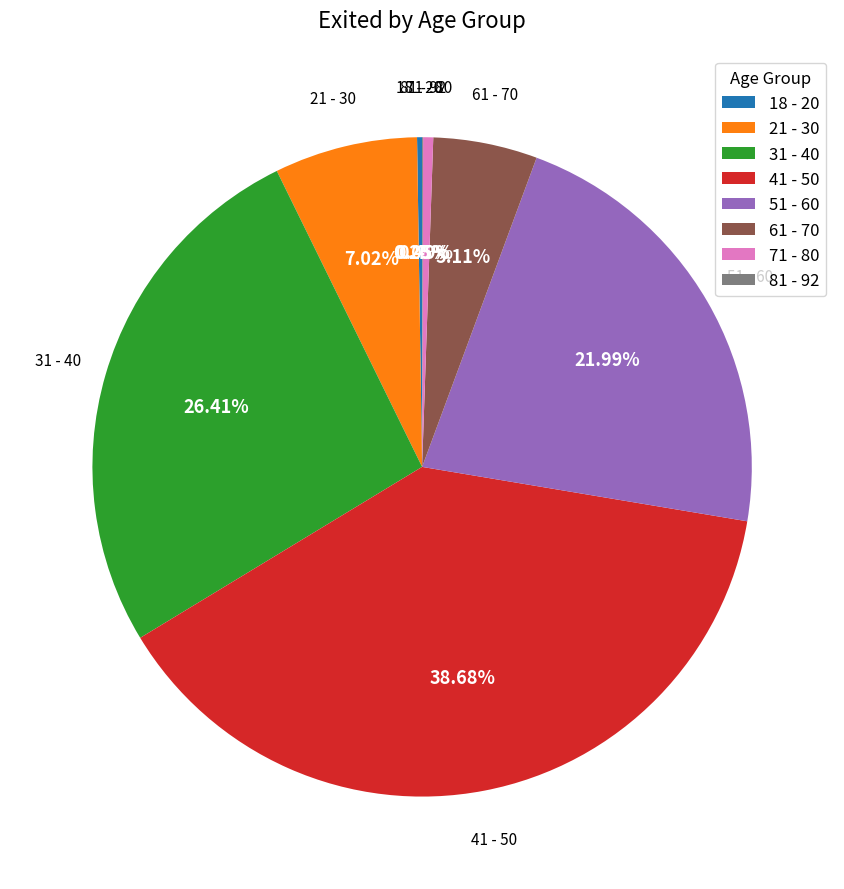

To the nearest percent, what is the average slice percentage?

12%